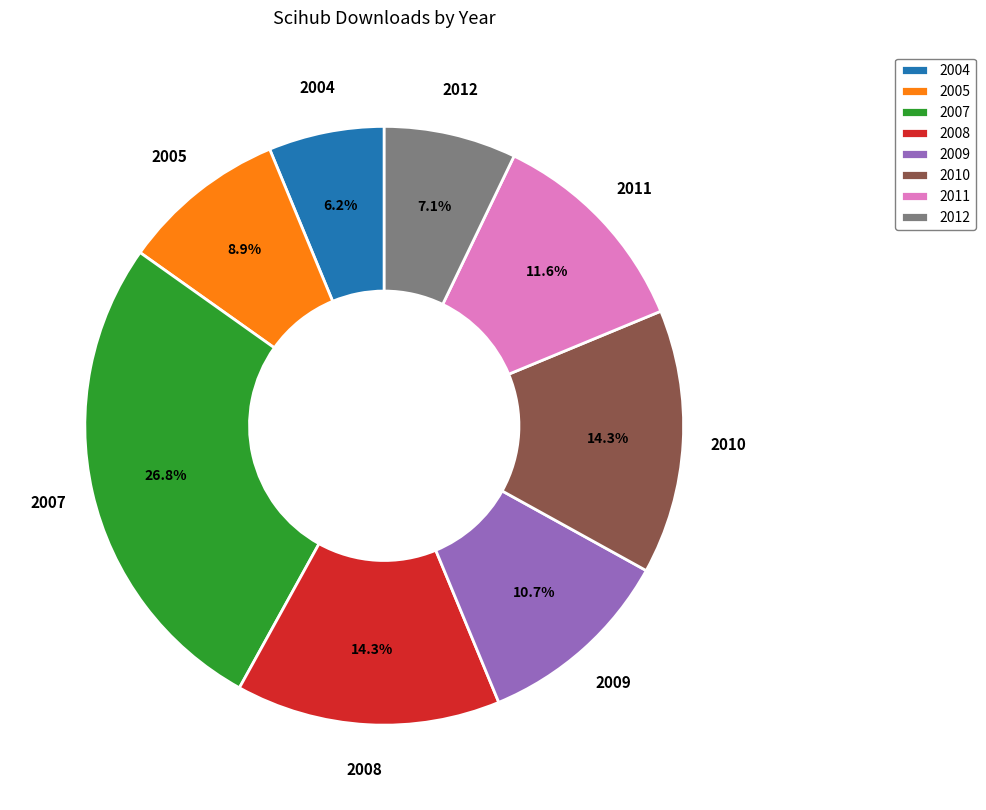

To the nearest percent, what portion does 2008 represent?

14%